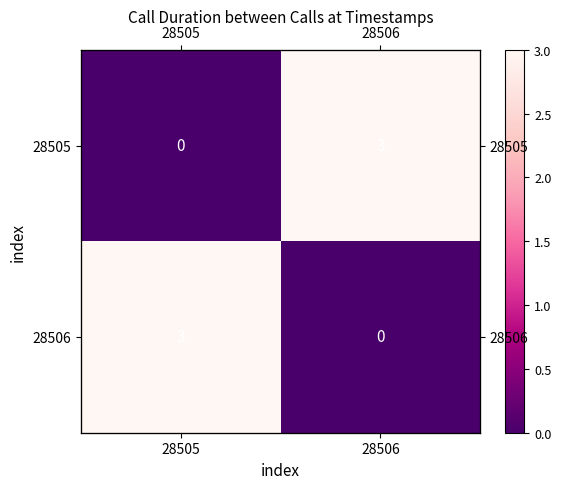

At which category is the sum across all series the highest?

28505